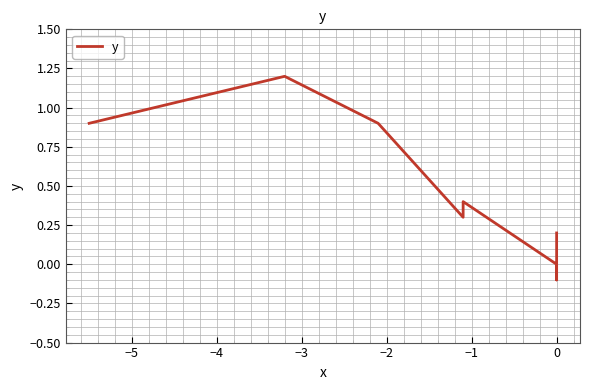

Reading right to left, transcribe all the data shown in this chart.

0.2	0.1	0.1	0.1	0.1	0.0	0.0	-0.1	0.0	0.0	0.0	0.0	0.0	0.0	0.0	0.0	0.0	0.0	0.0	0.0	0.0	0.0	0.4	0.4	0.4	0.4	0.4	0.4	0.4	0.4	0.4	0.3	0.3	0.3	0.3	0.3	0.3	0.9	1.2	0.9